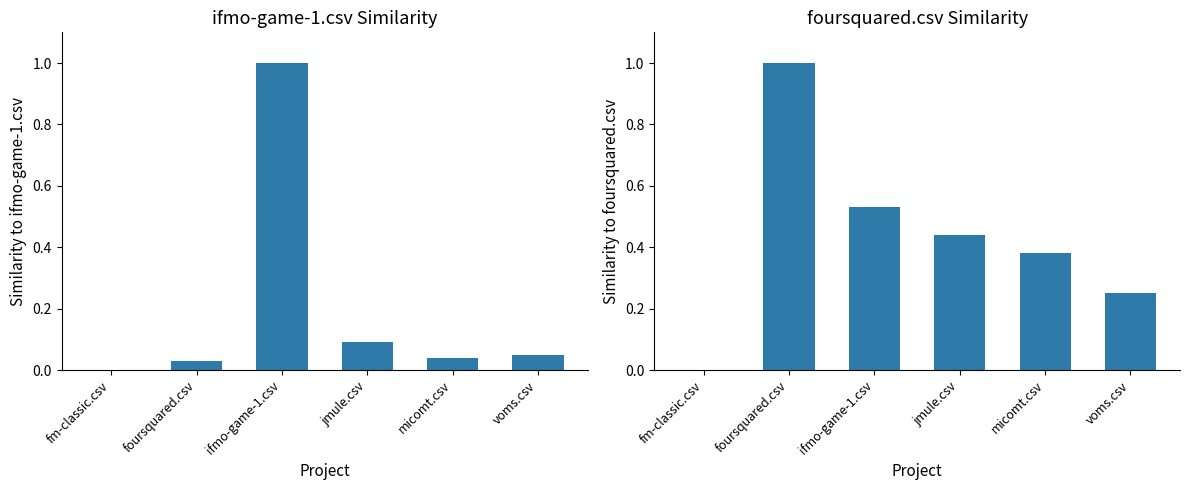

What is the difference between the second highest and minimum values in the ifmo-game-1.csv series?

0.1